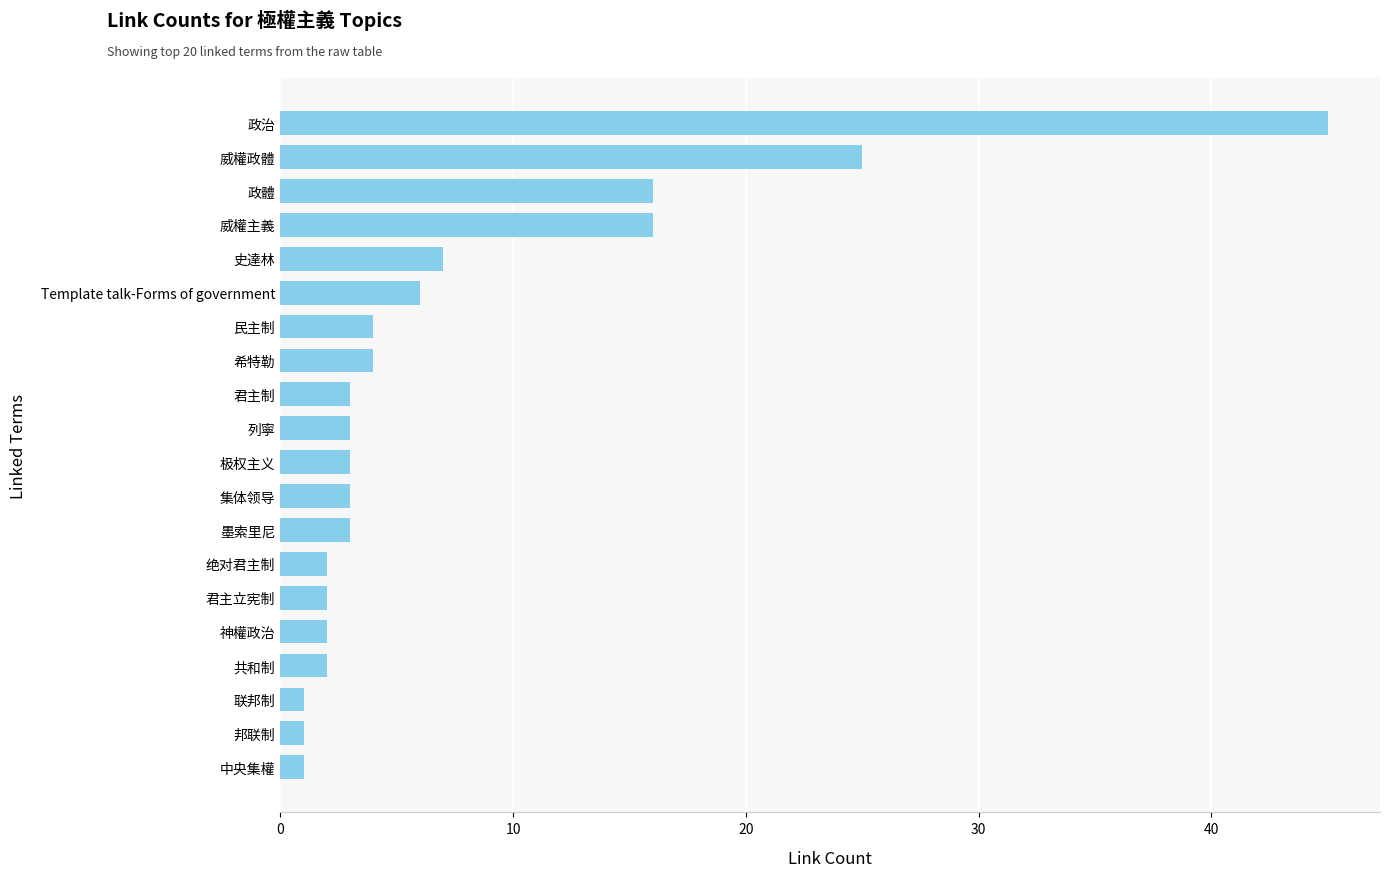

Approximately how many times larger is the value at 绝对君主制 compared to 邦联制?

2.0